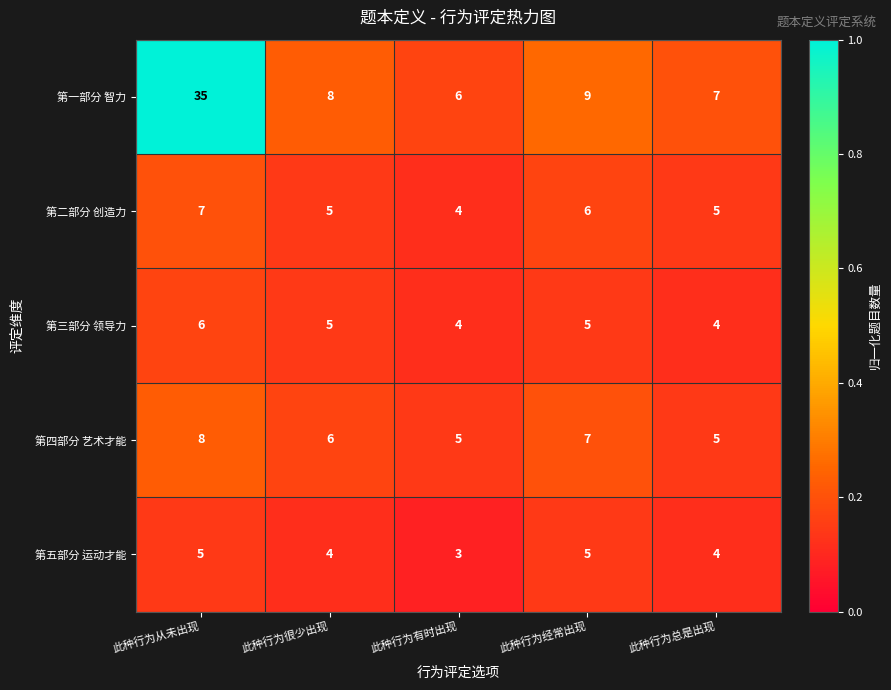

List the series in order of their peak value, highest first.

第一部分 智力, 第四部分 艺术才能, 第二部分 创造力, 第三部分 领导力, 第五部分 运动才能